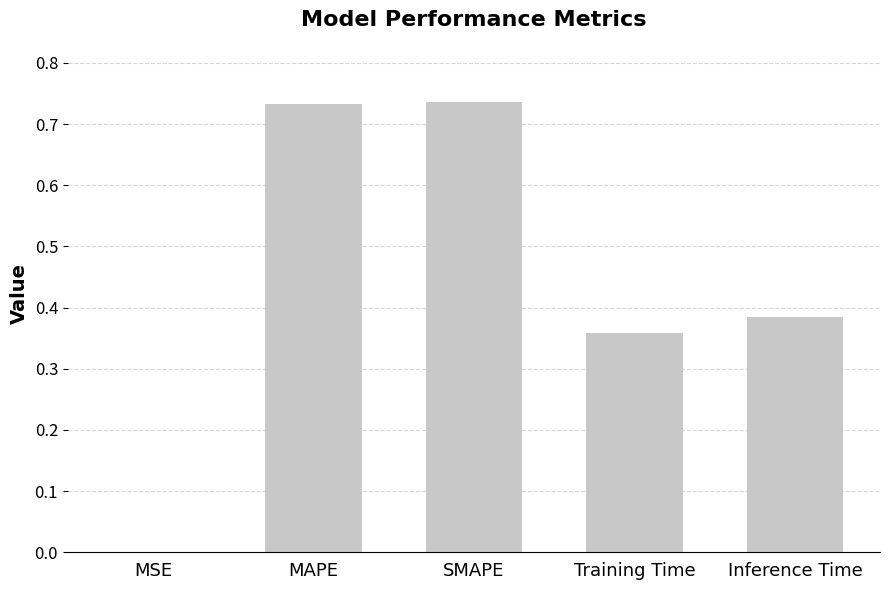

Which has a higher value, MAPE or Training Time?

MAPE